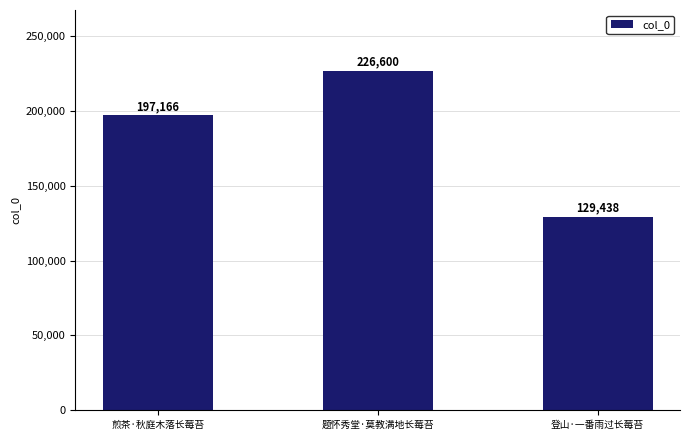

How many distinct data groups are displayed?

1